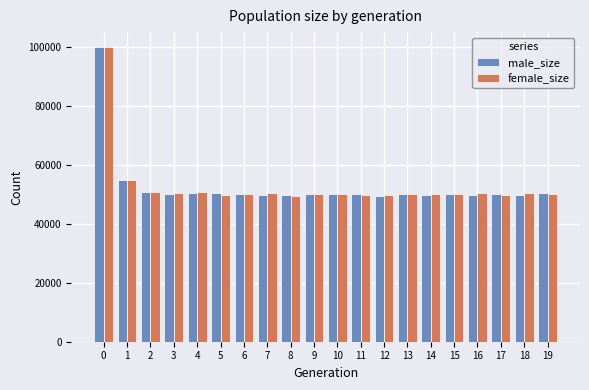

At how many categories does at least one series exceed 75185?

1